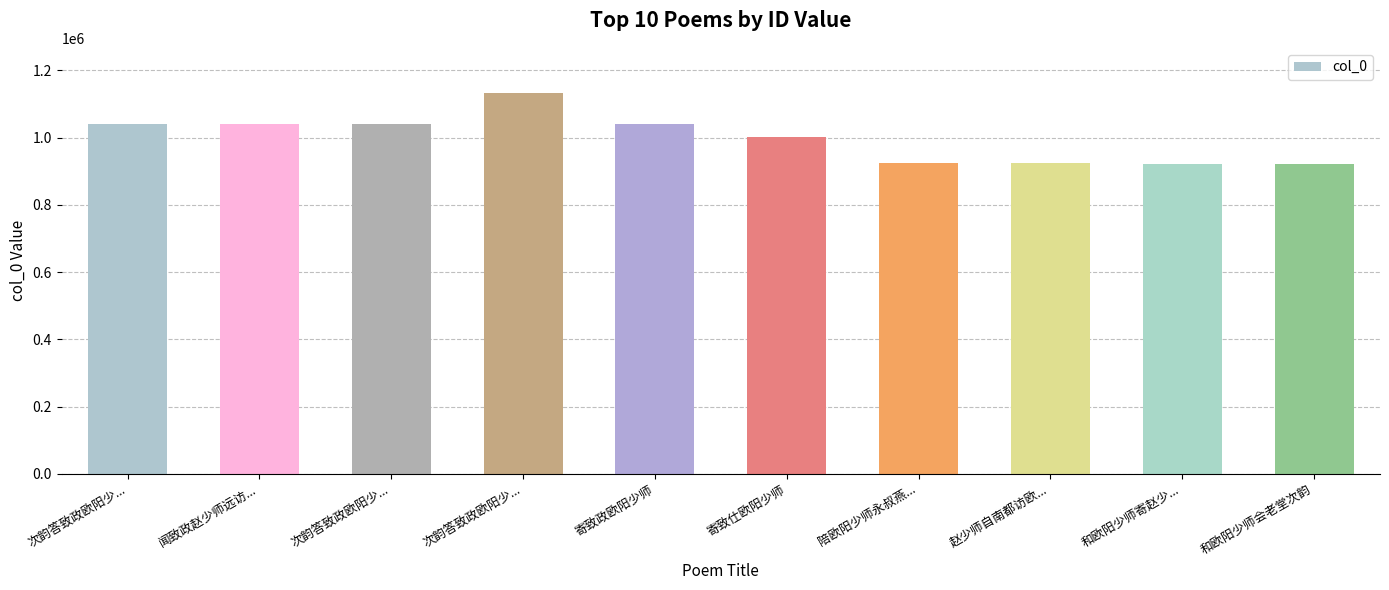

Does the chart contain stacked bars?

No